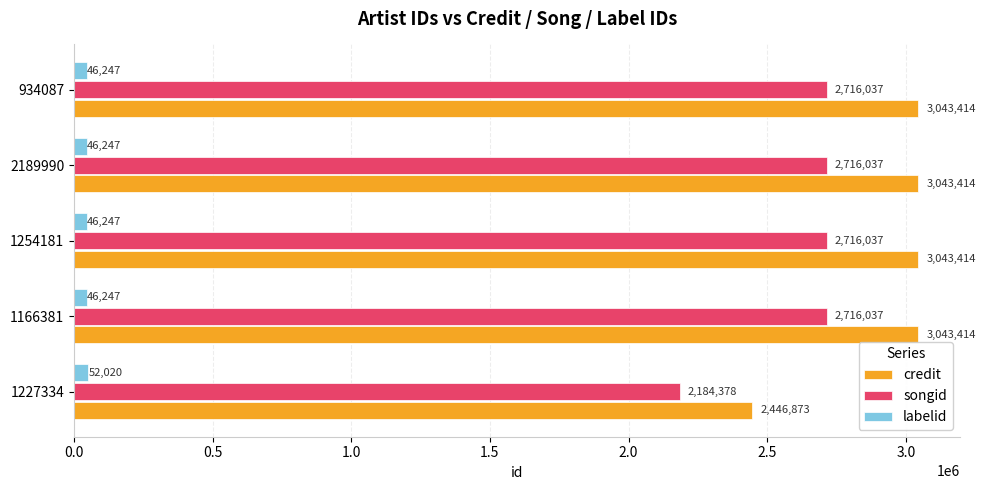

Is it true that songid equals 4733722 at 2189990?

False